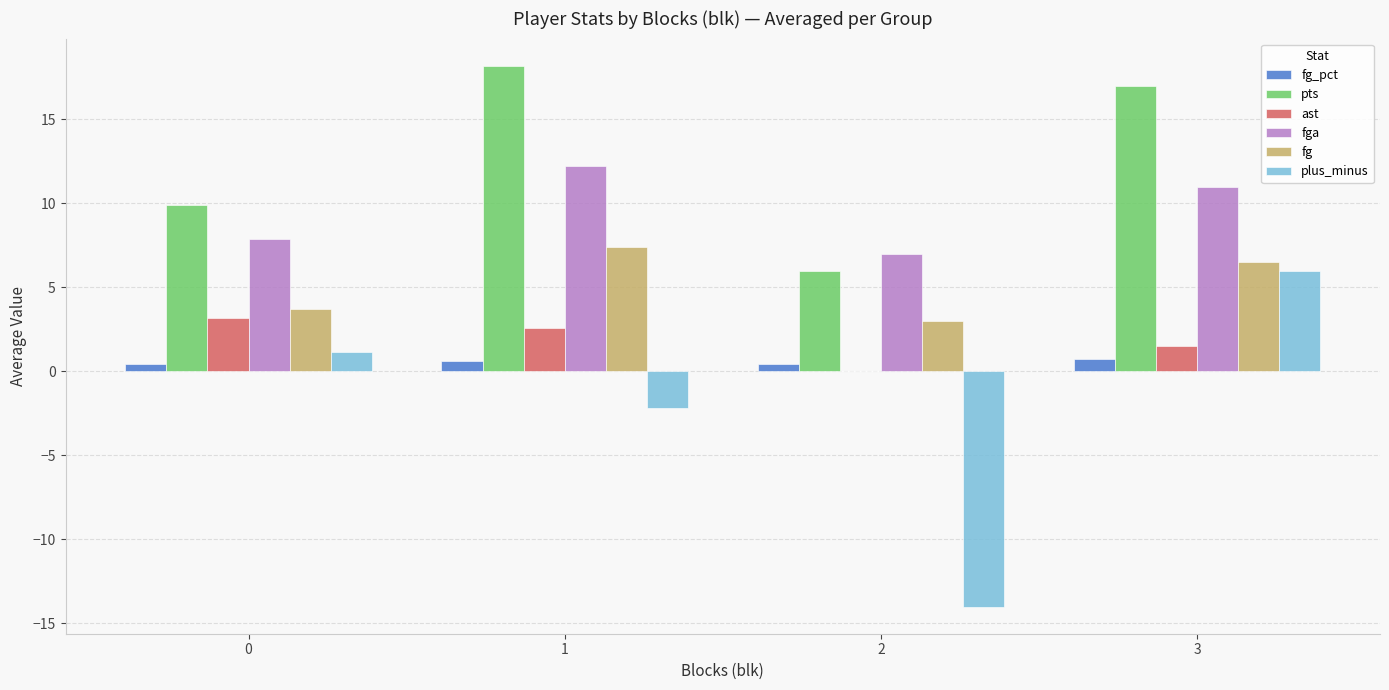

Are the bars grouped side by side (vs. stacked)?

Yes